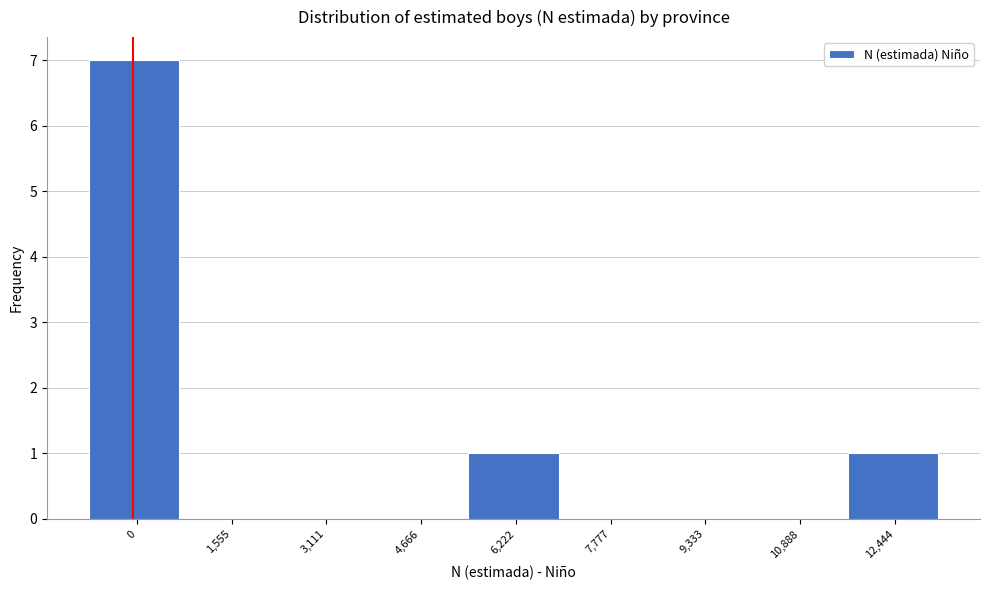

Reading right to left, list all the values displayed in this chart.

12,444=1	10,888=0	9,333=0	7,777=0	6,222=1	4,666=0	3,111=0	1,555=0	0=7